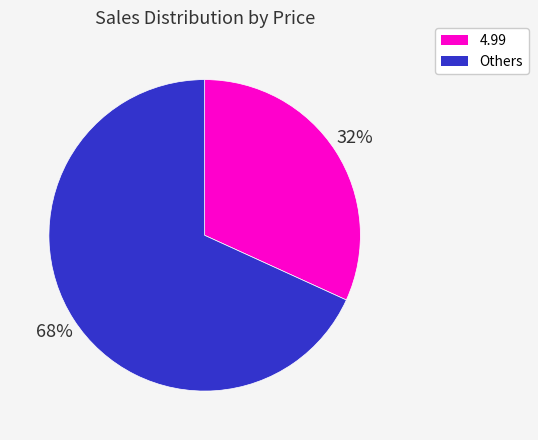

Count the number of slices in the pie.

2